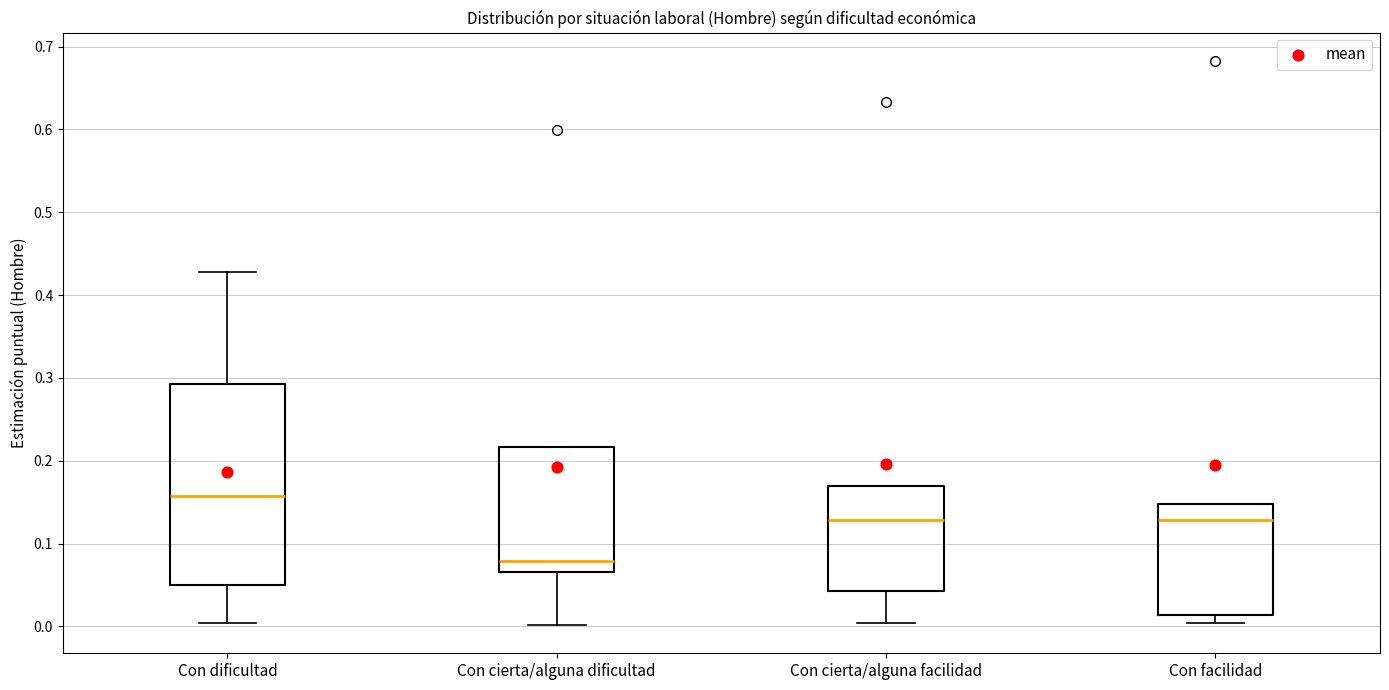

Where is the upper edge of the box for Con cierta/alguna dificultad on the y-axis? The values are not printed on the chart, so give them approximately, as read against the axis.

0.22